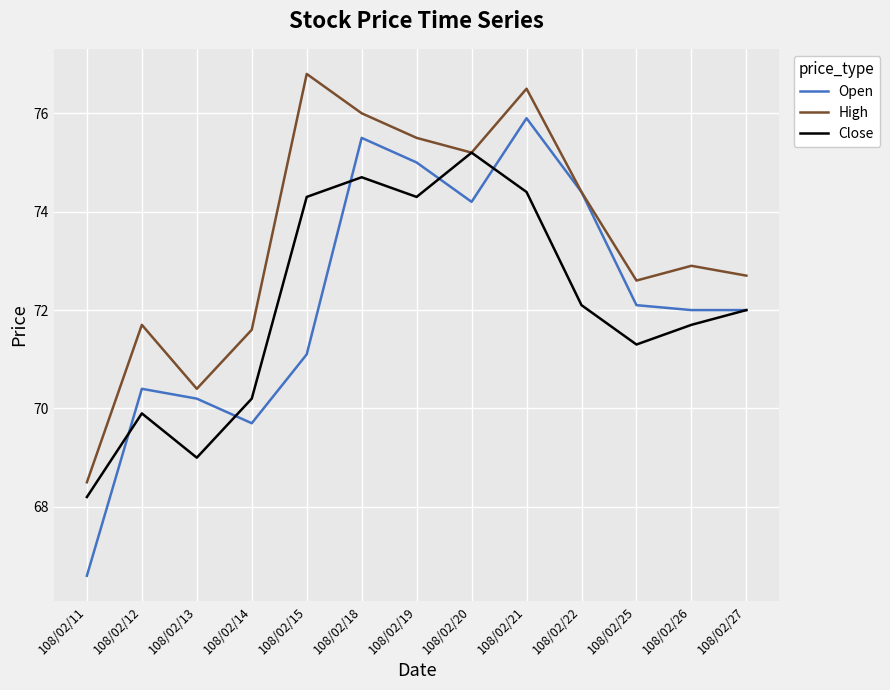

Which series changed the most between 108/02/19 and 108/02/22?

Close